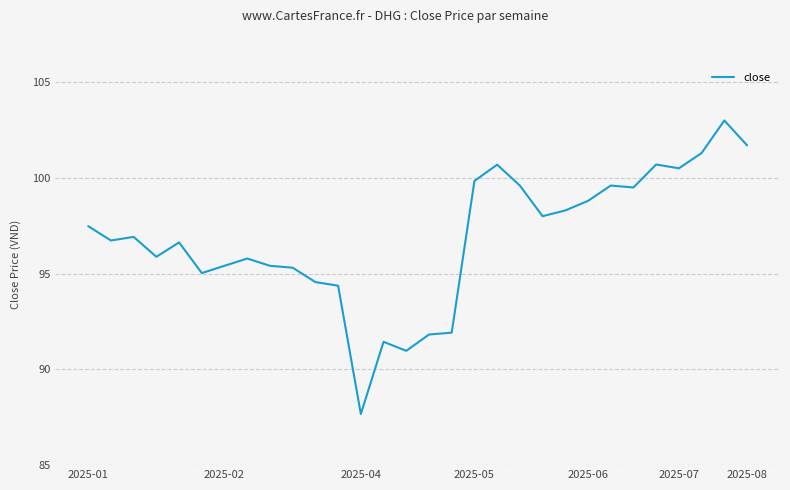

What is the difference between the maximum and minimum values?

15.3